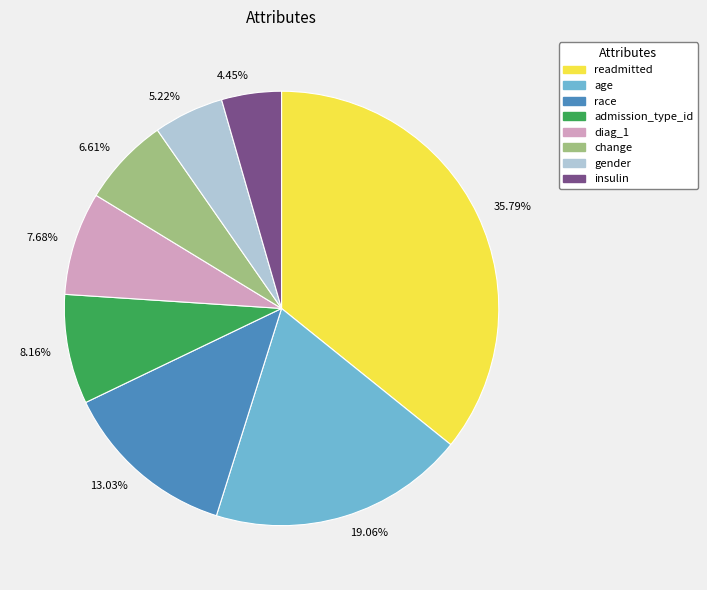

To the nearest percent, what portion does race represent?

13%